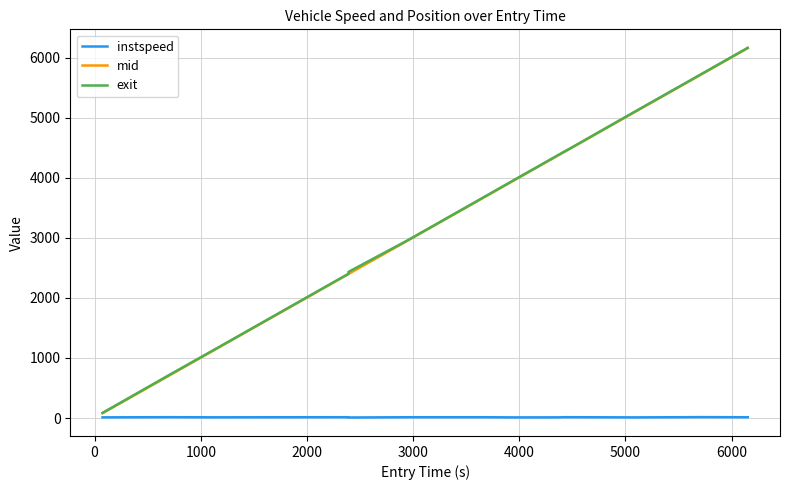

How many distinct data groups are displayed?

3